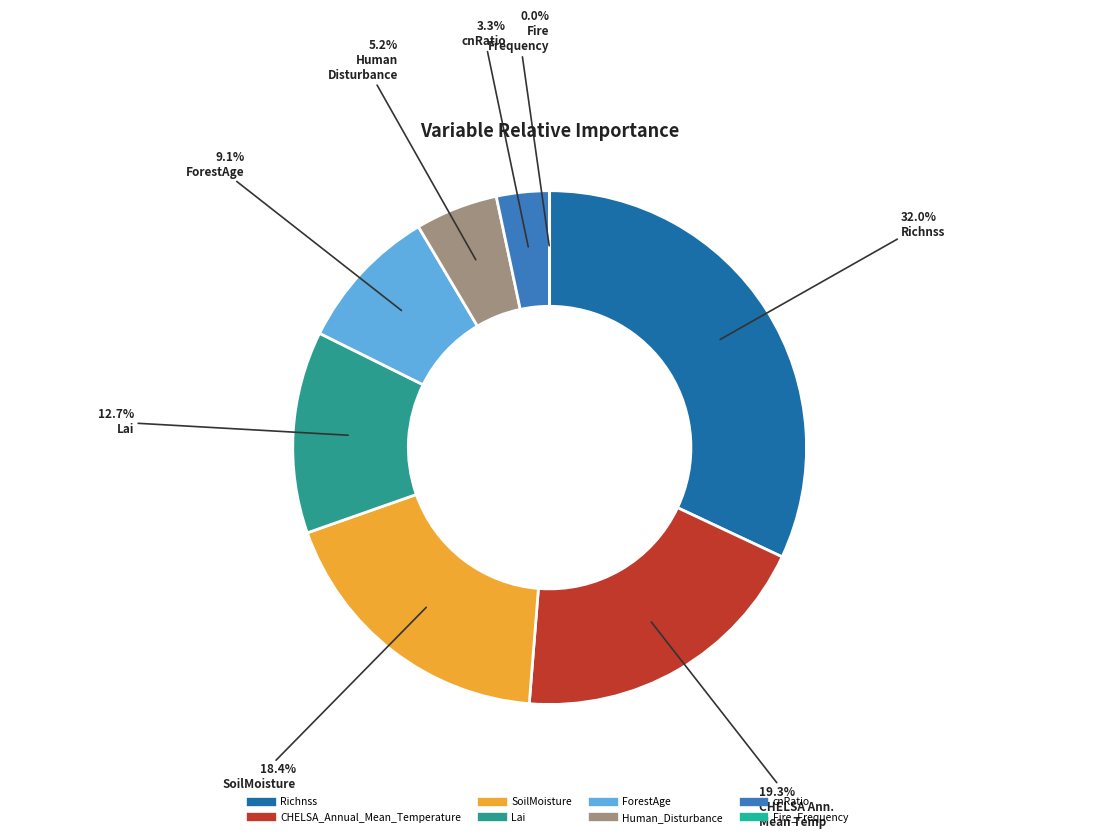

To the nearest percent, what is the average slice percentage?

12%